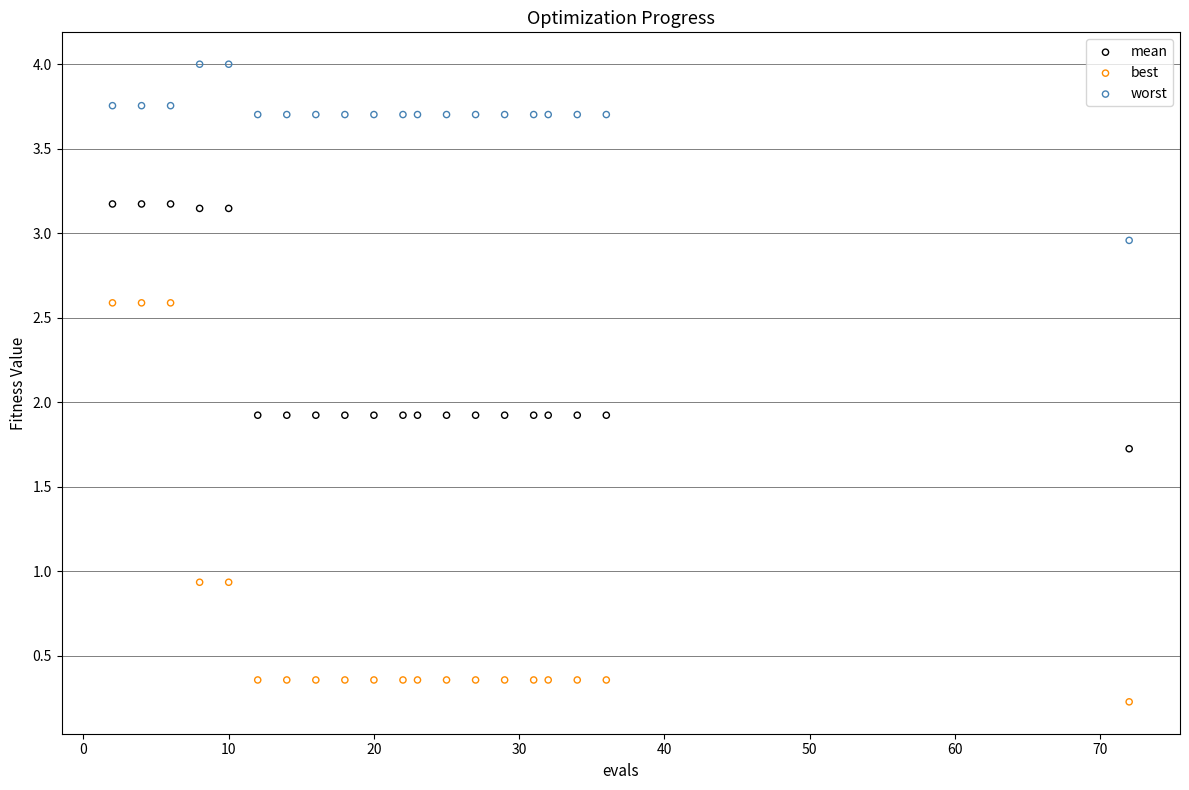

Across all data points, what is the range of X values (max minus min)?

70.0